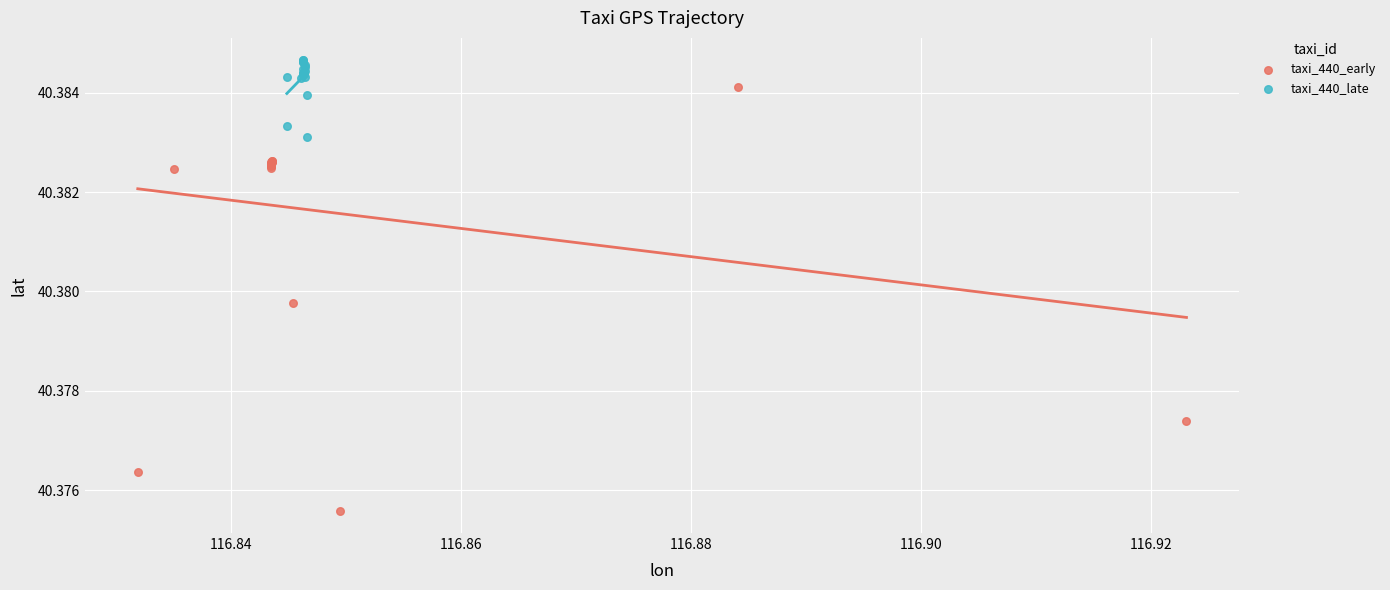

What are all the series names shown in the legend?

taxi_440_early, taxi_440_late